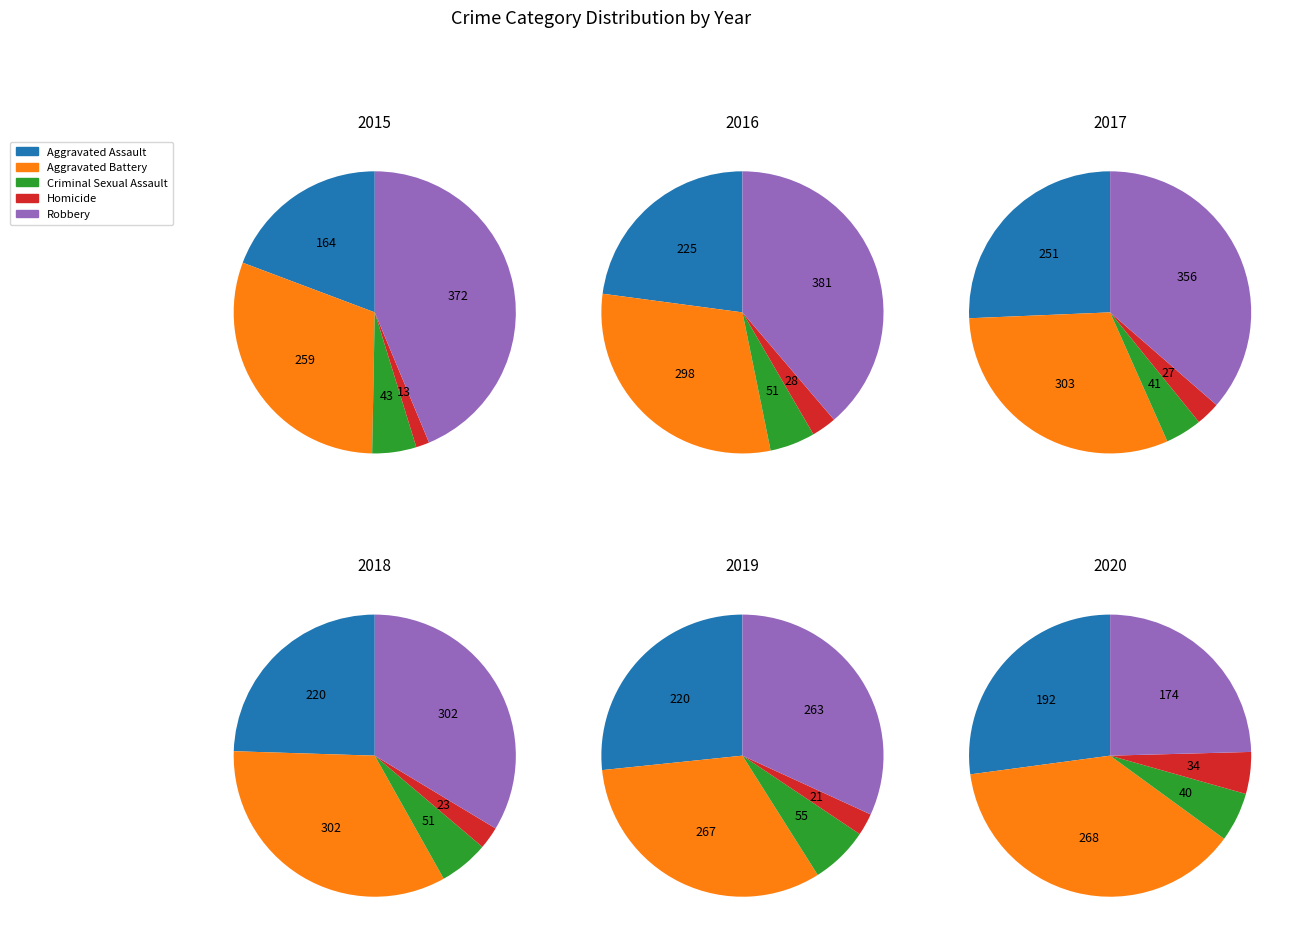

Combined, what portion of the pie is Criminal Sexual Assault and Robbery?

48.8%